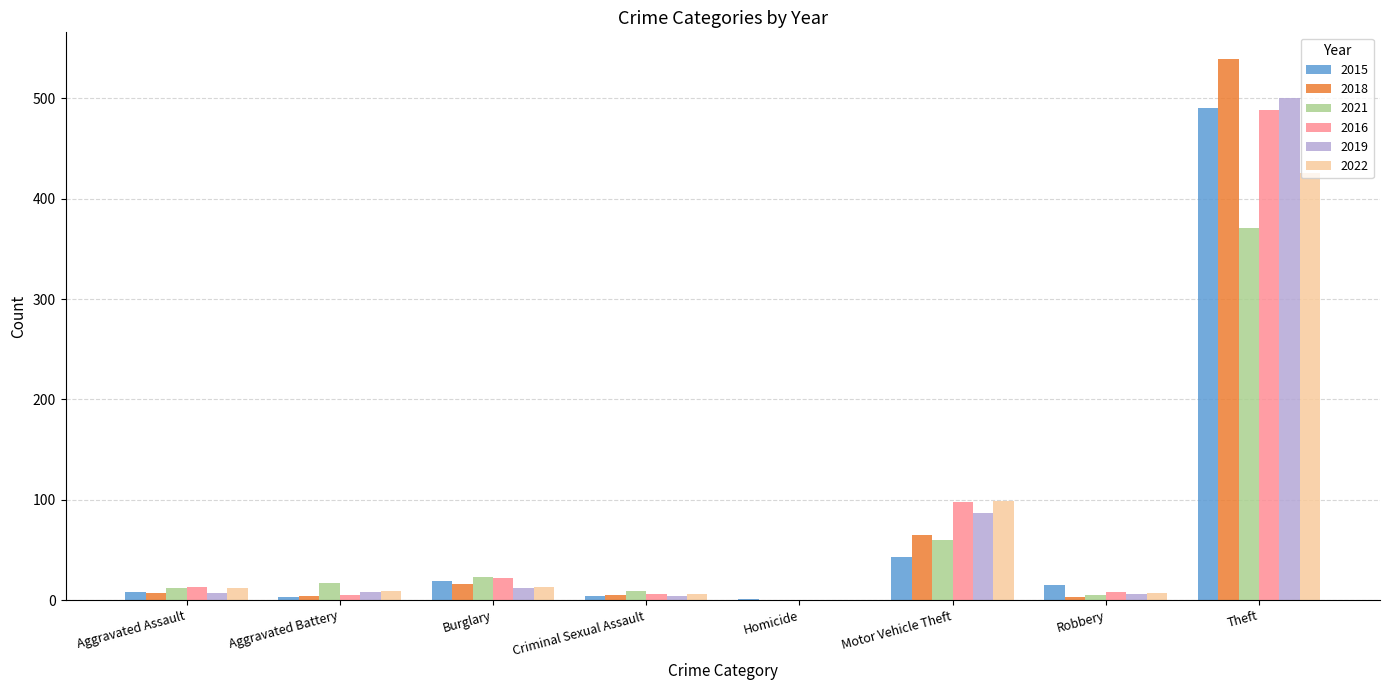

What is the sum of all 2015 values?

584